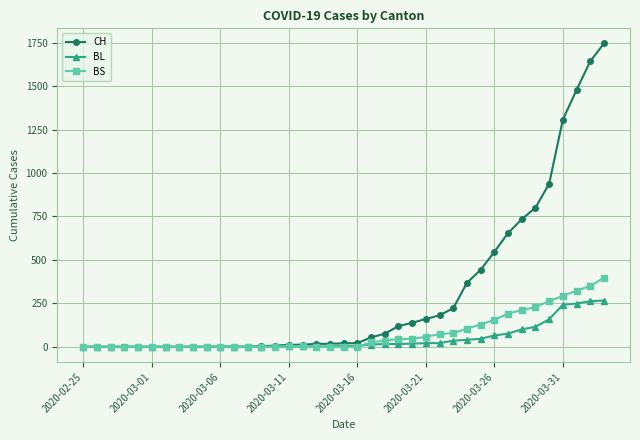

What are all the series names shown in the legend?

CH, BL, BS